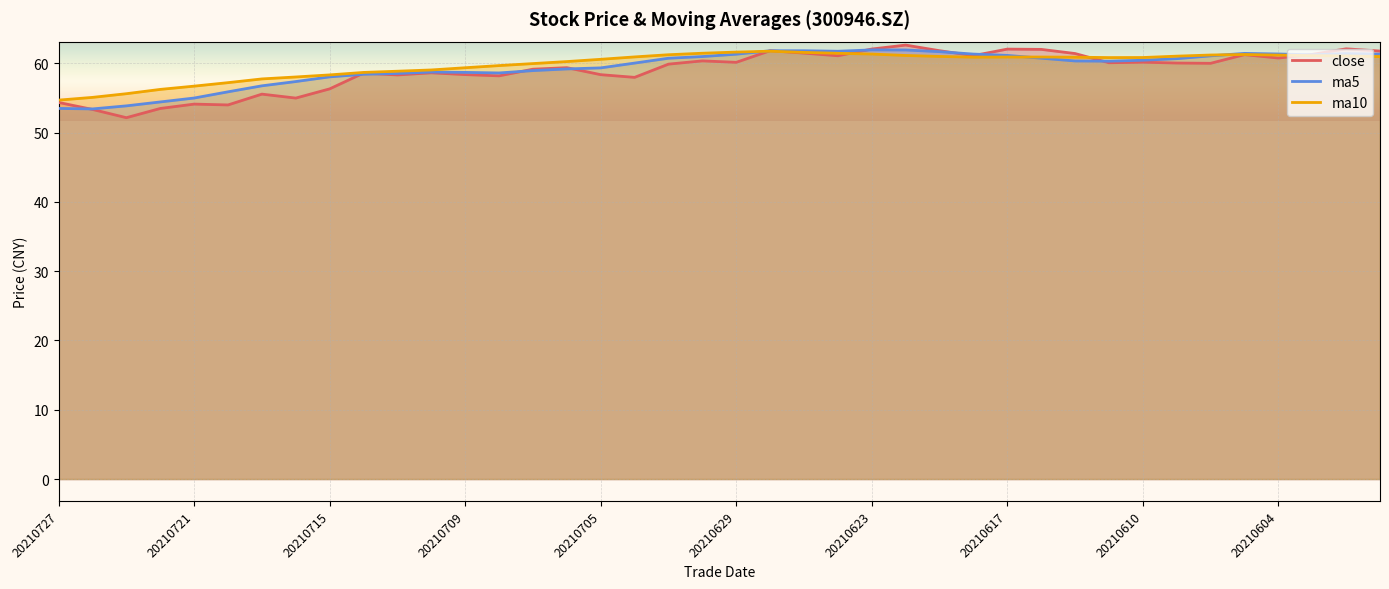

What is the difference between the highest and lowest values at 20210705?

2.2